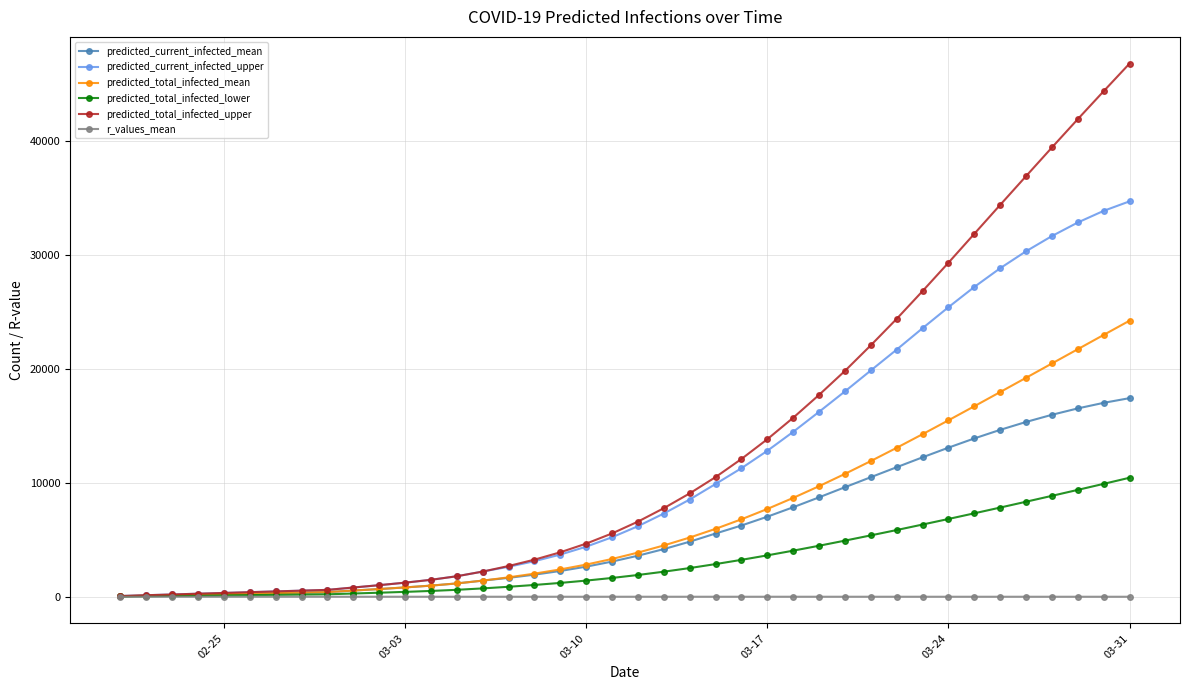

What is the sum of all predicted_total_infected_lower values?

126395.0